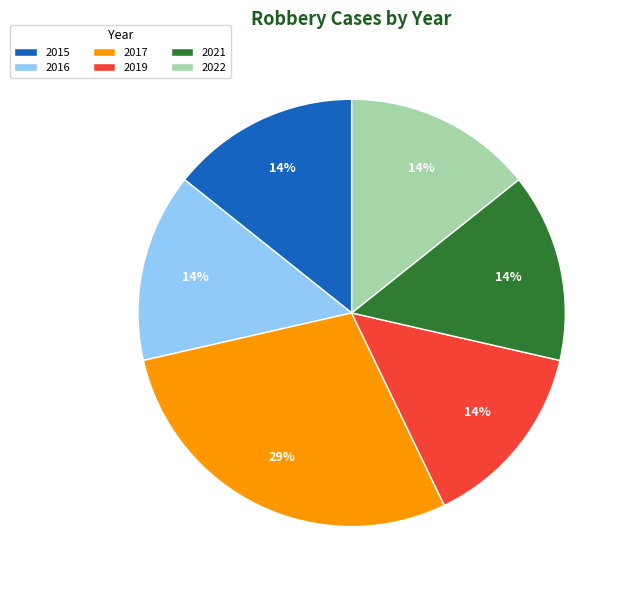

Is 2015 the majority of the pie?

No